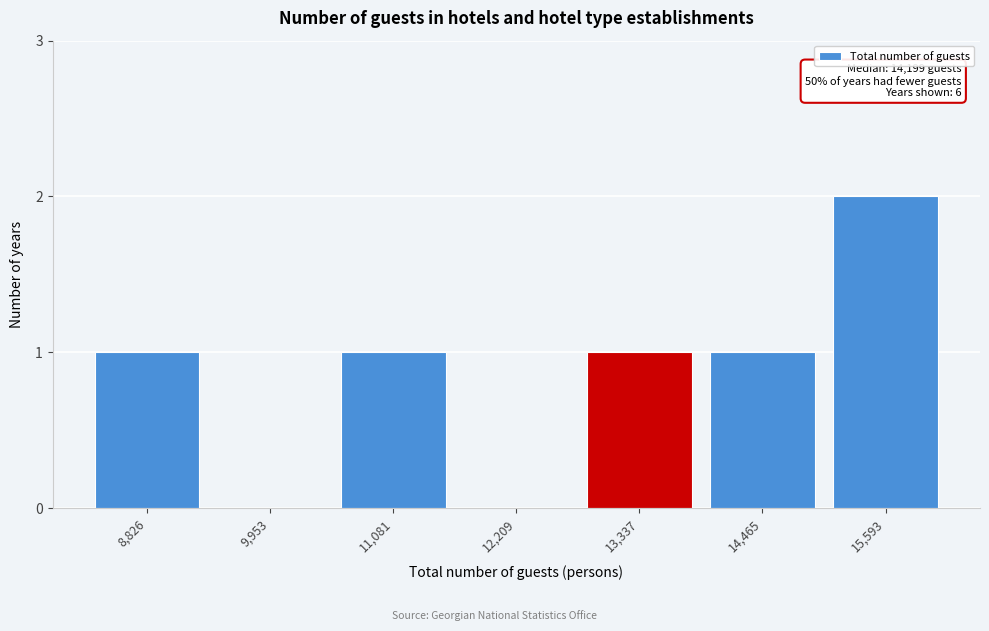

Reading left to right, what are all the values shown in this chart?

8,826=1	9,953=0	11,081=1	12,209=0	13,337=1	14,465=1	15,593=2